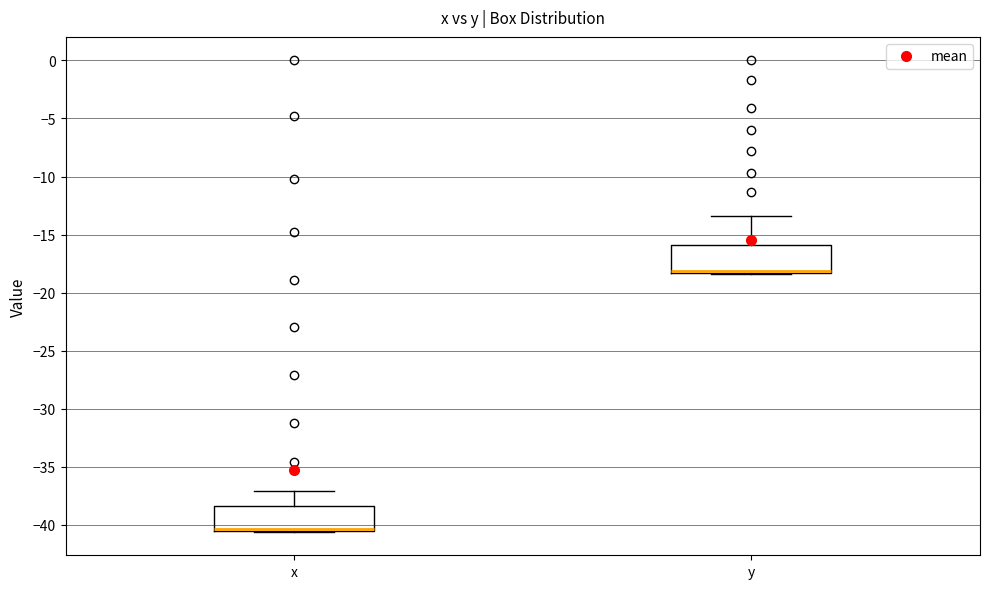

Reading left to right, transcribe this box plot: for each box, give where its median line is, the range the box spans, and where its two whiskers end, as read against the y-axis. The values are not printed on the chart, so give them approximately, as read against the axis.

x: median -40.5 (drawn on the box's lower edge), box -40.5 to -38.5, whiskers -40.5 to -37.0
y: median -18.0 (drawn on the box's lower edge), box -18.5 to -16.0, whiskers -18.5 to -13.5